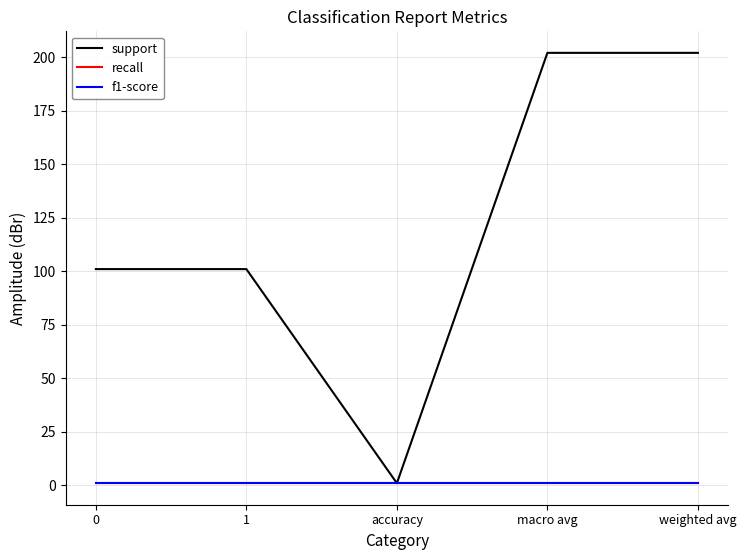

The value of support at 1 is 101. True or false?

True